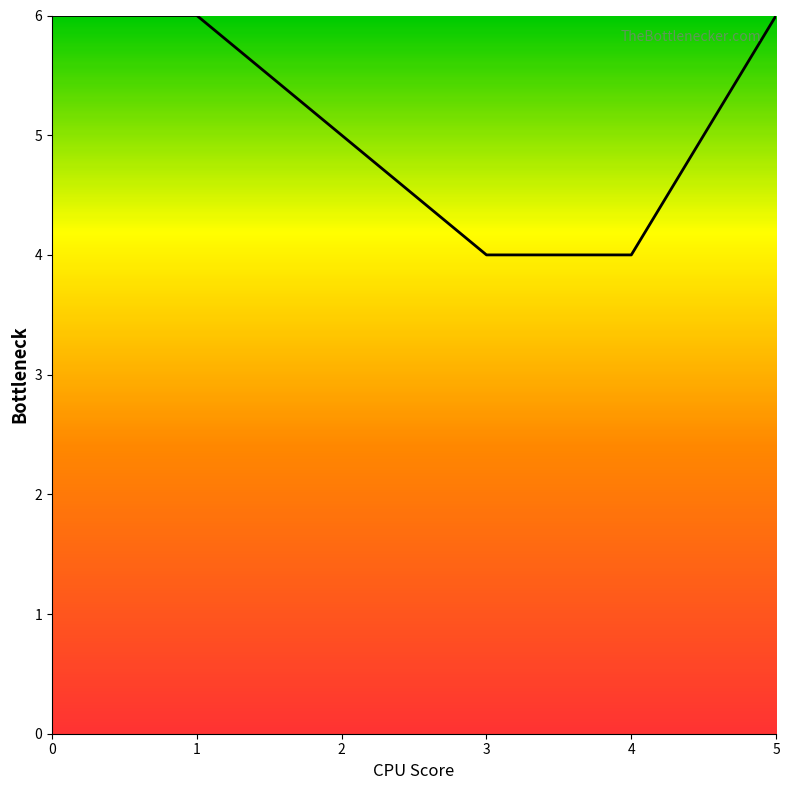

What is the ratio of the value at 2 to the value at 1?

0.8